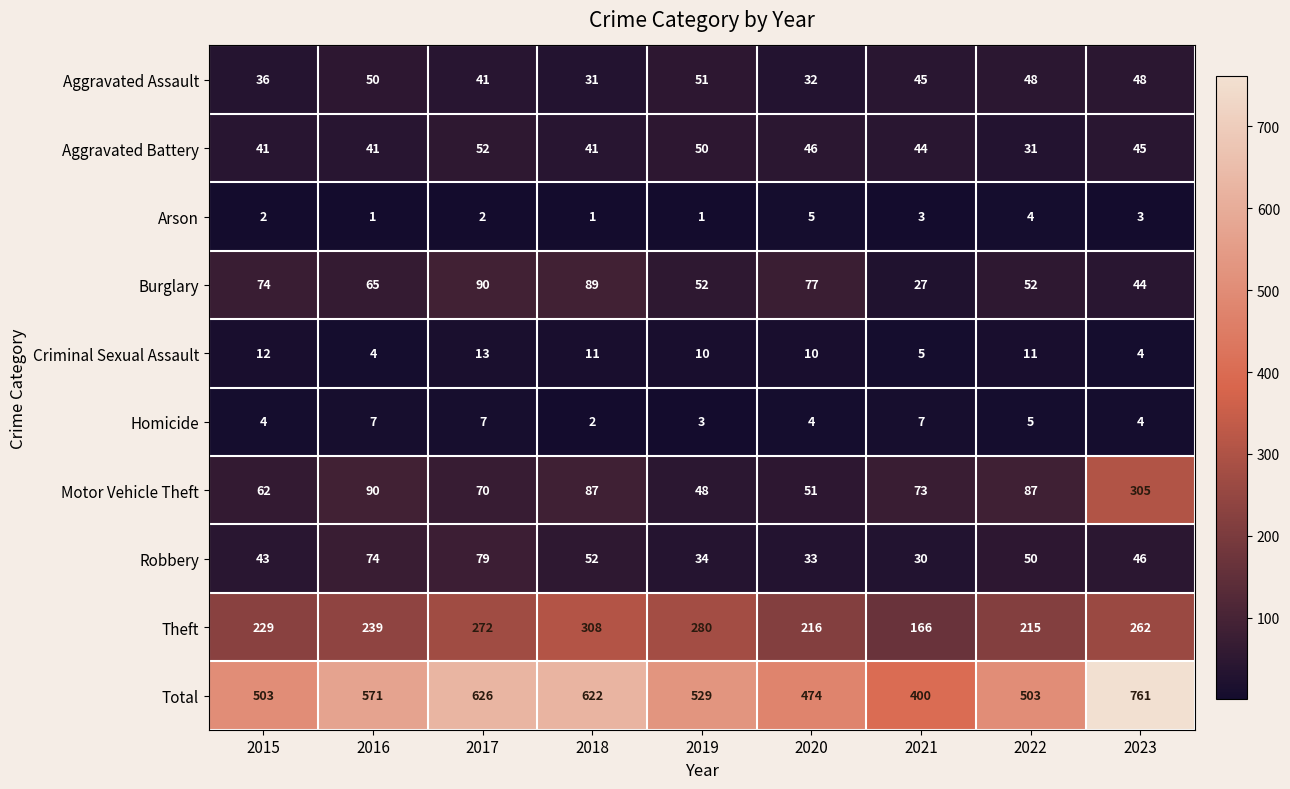

Is it true that Arson equals 2 at 2015?

True